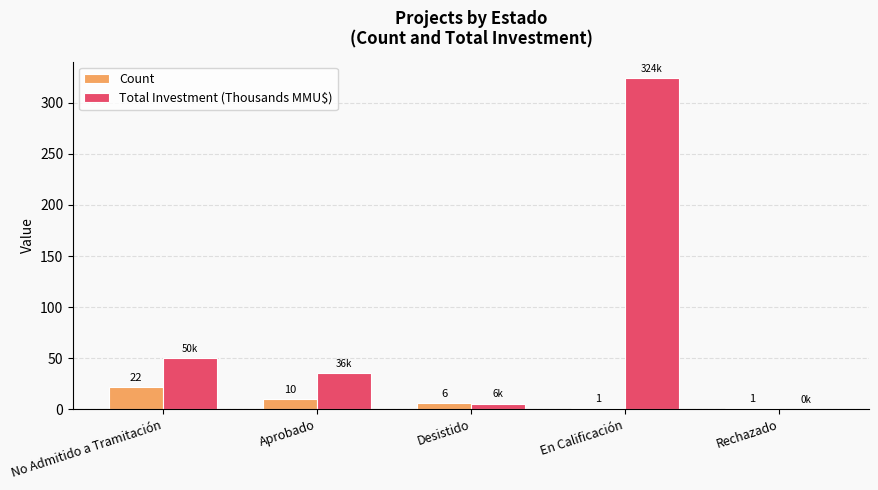

What is the maximum value for Total Investment (Thousands MMU$)?

324.0